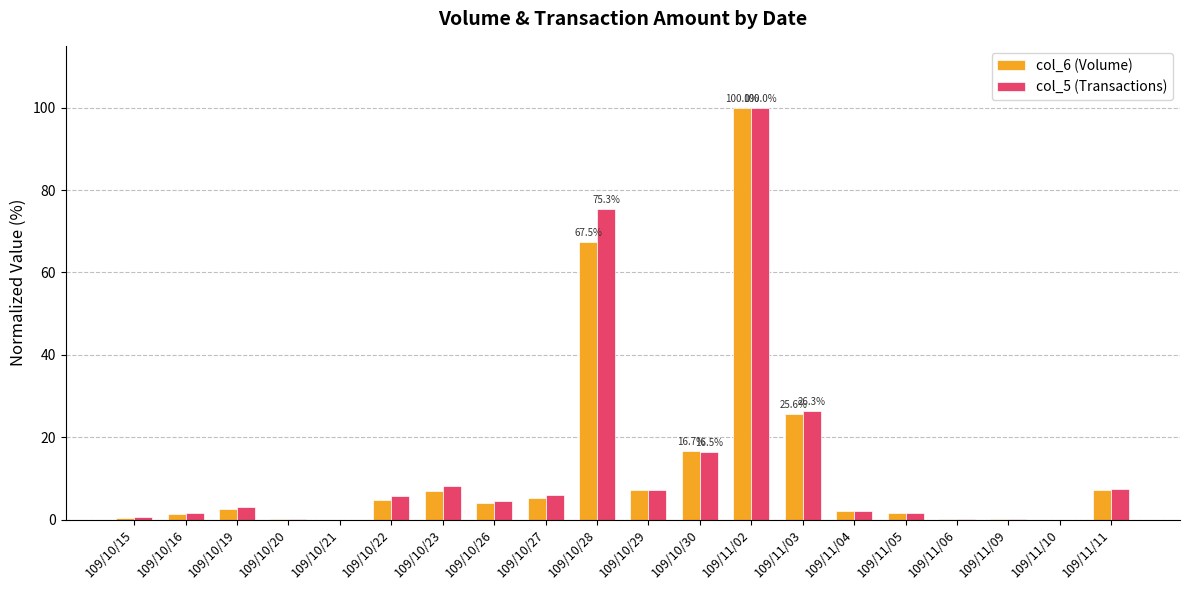

Count the number of categories in the chart.

20